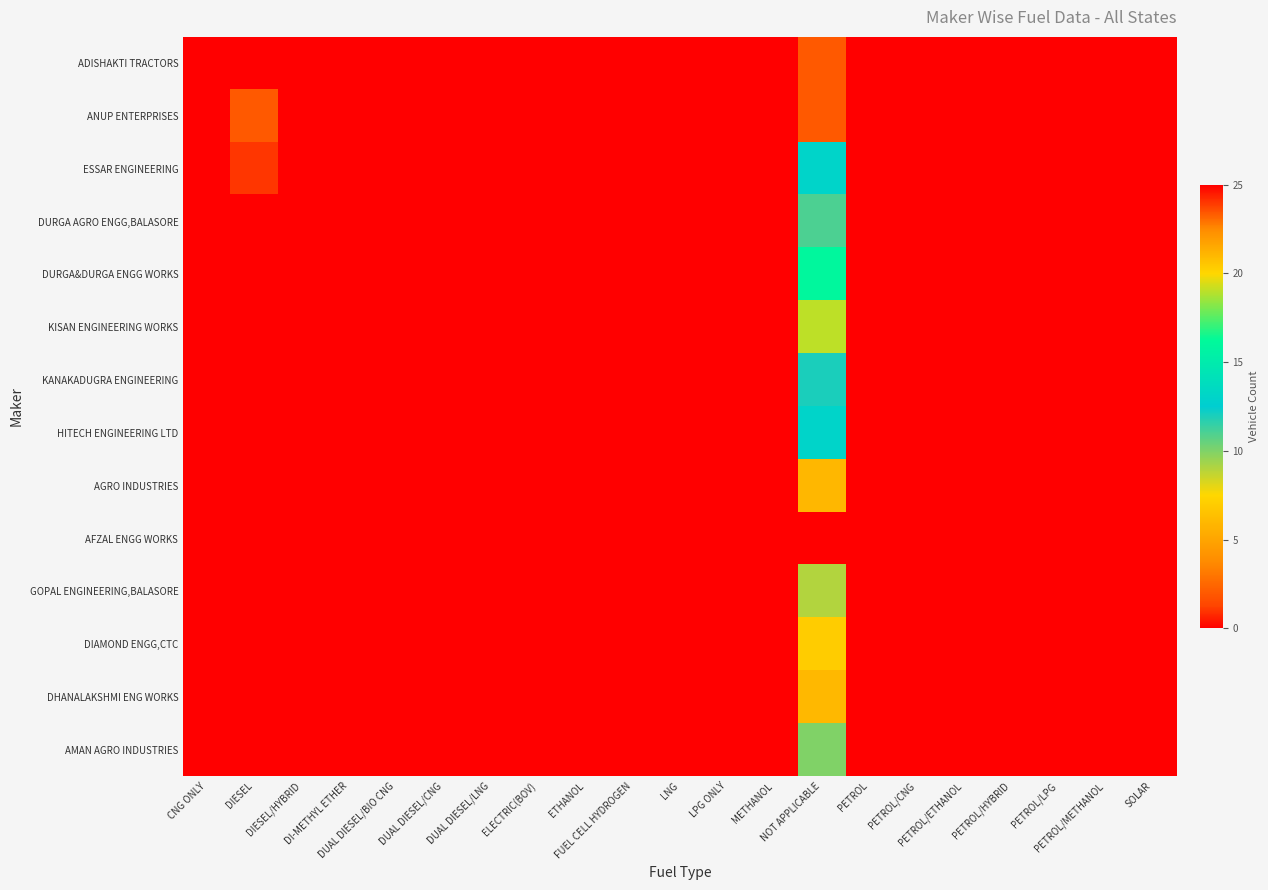

Which category has the lowest value across all series?

CNG ONLY